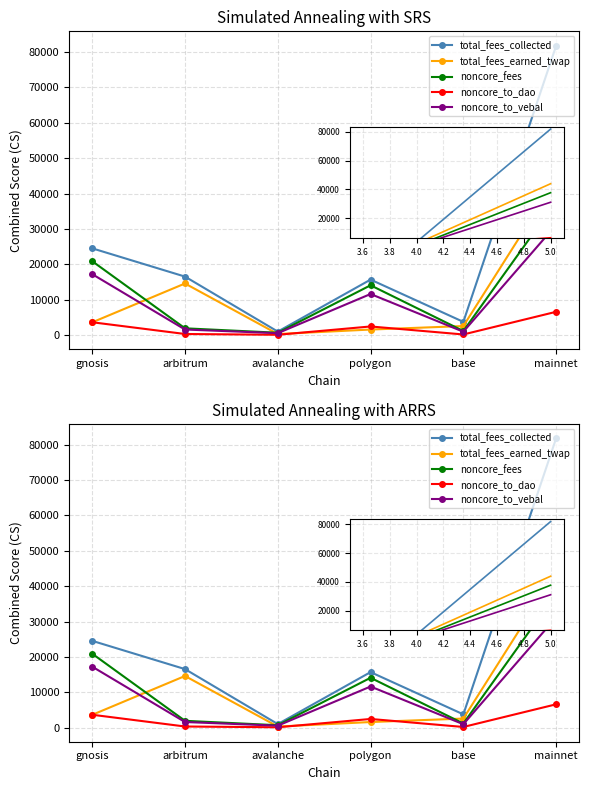

What is the difference between the second highest and minimum values in the noncore_fees series?

20213.3